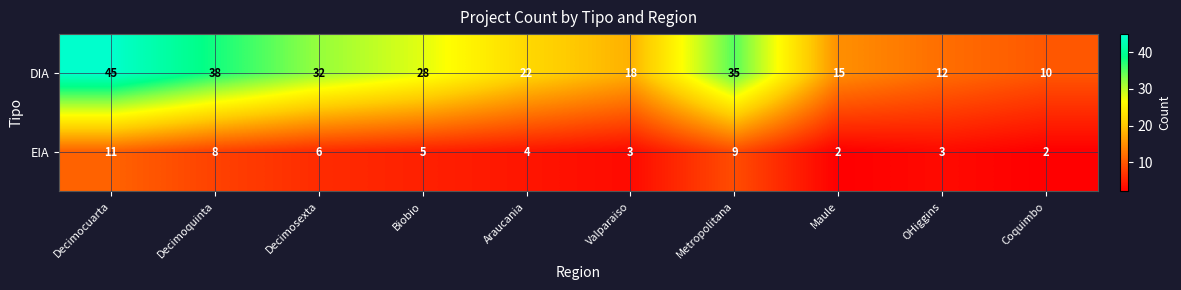

Which series has the widest spread of values?

DIA